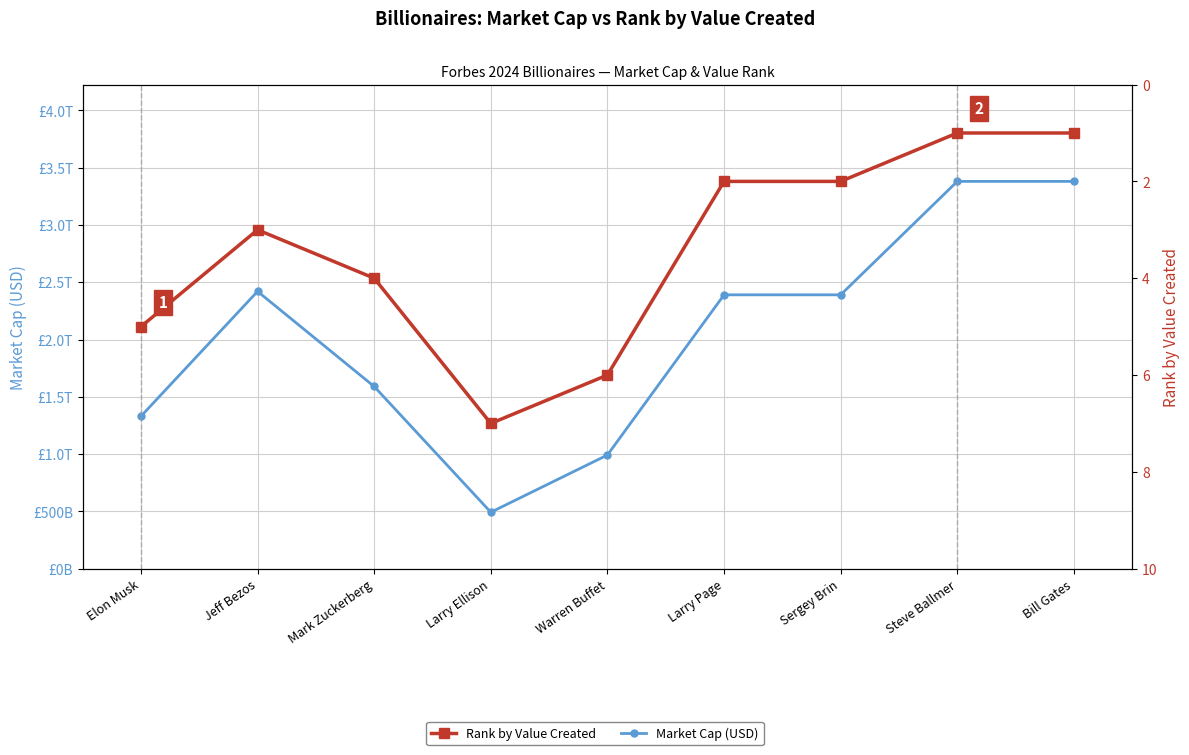

The Rank by Value Created series shows 11 at Larry Ellison. True or false?

False